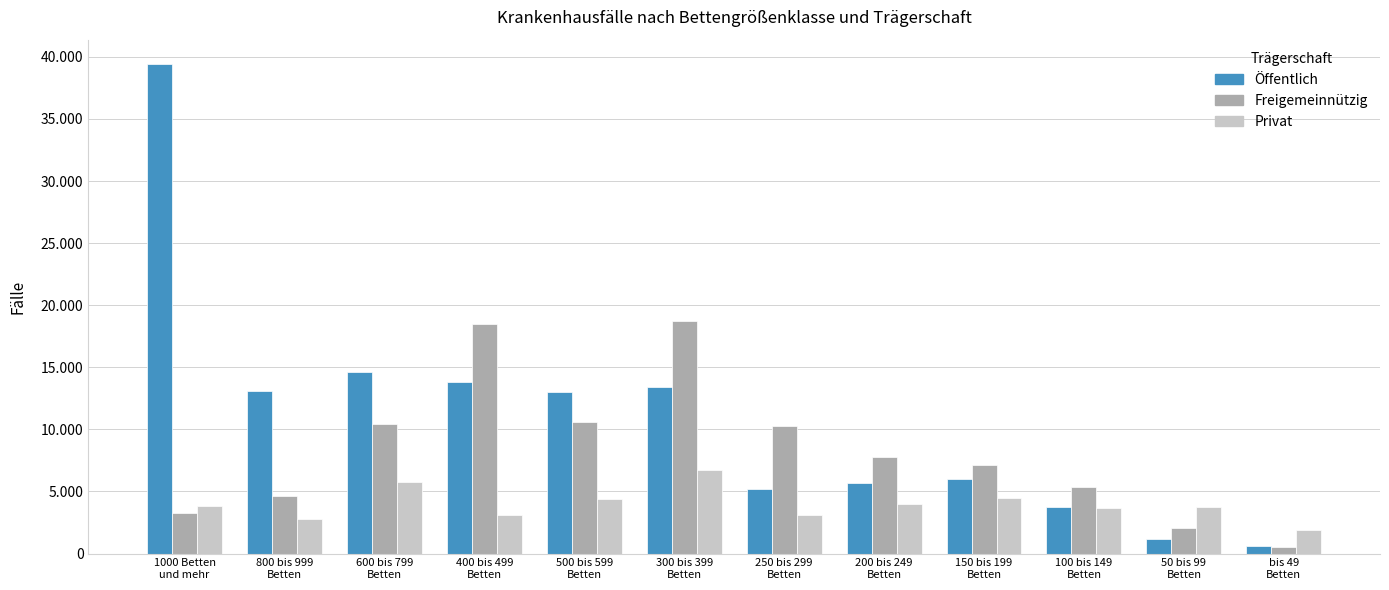

Which category has the lowest value across all series?

bis 49
Betten